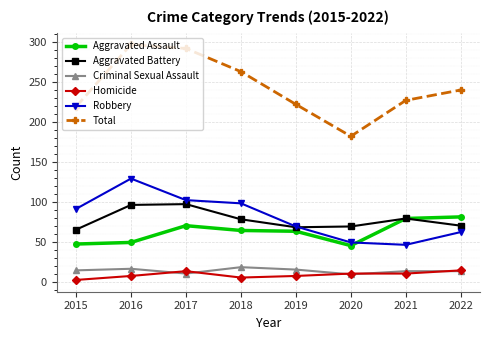

Which series has the largest range (max minus min)?

Total